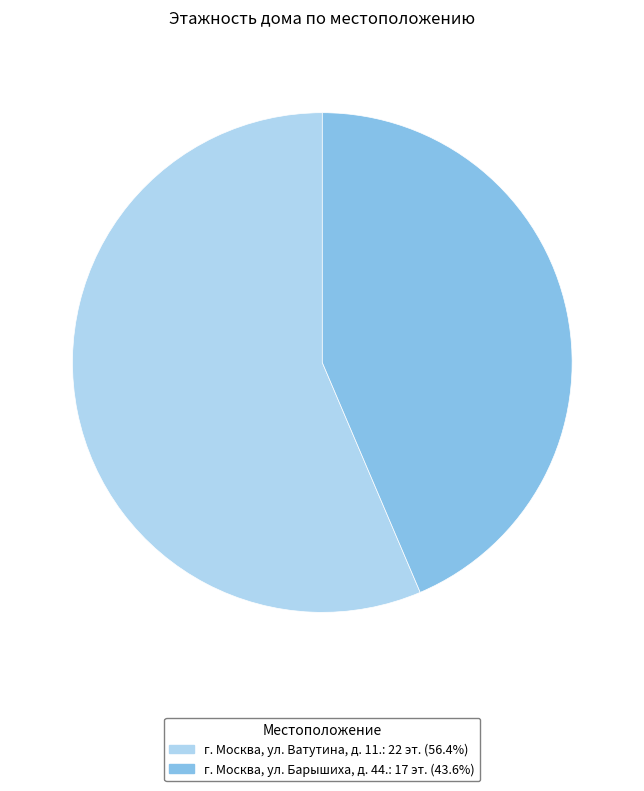

The г. Москва, ул. Ватутина, д. 11. slice represents 56% of the pie. True or false?

True